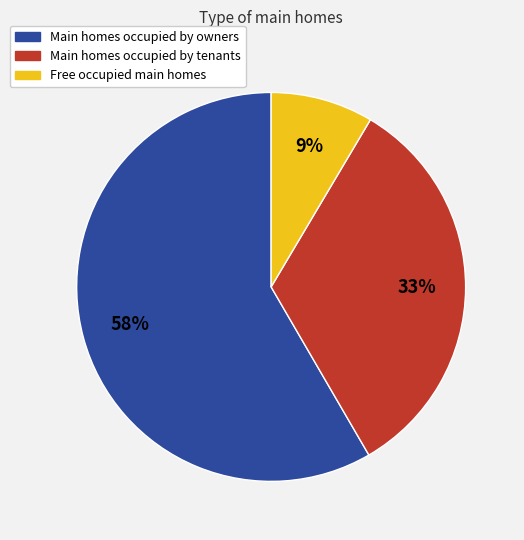

Is there any slice that represents more than half of the pie?

Yes